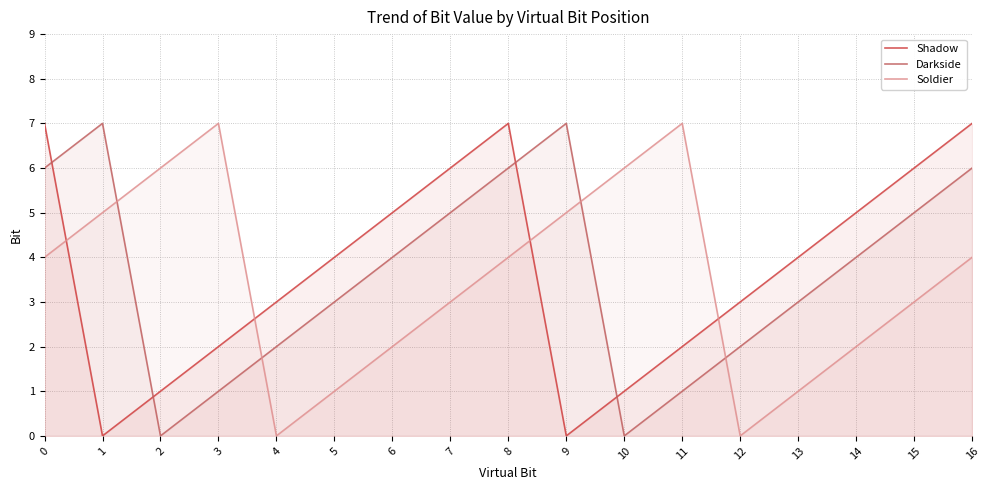

Reading left to right, transcribe all the data shown in this chart.

Shadow: 0=7	1=0	2=1	3=2	4=3	5=4	6=5	7=6	8=7	9=0	10=1	11=2	12=3	13=4	14=5	15=6	16=7
Darkside: 0=6	1=7	2=0	3=1	4=2	5=3	6=4	7=5	8=6	9=7	10=0	11=1	12=2	13=3	14=4	15=5	16=6
Soldier: 0=4	1=5	2=6	3=7	4=0	5=1	6=2	7=3	8=4	9=5	10=6	11=7	12=0	13=1	14=2	15=3	16=4